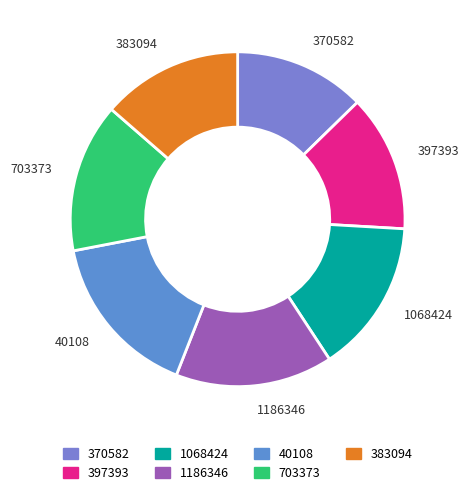

How many segments does this pie chart have?

7